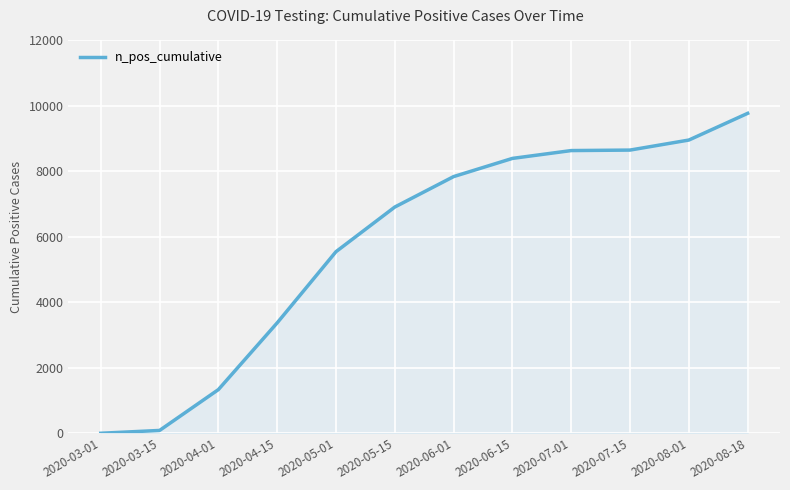

Where is the data nearest to the value 4881?

2020-05-01